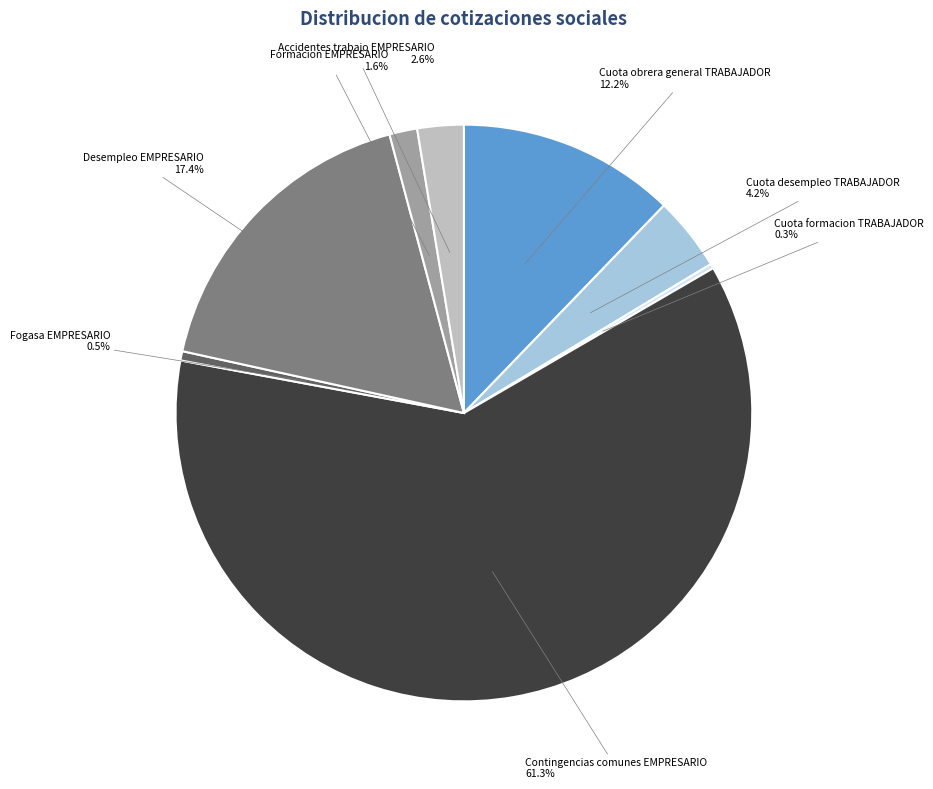

Combined, what portion of the pie is Fogasa EMPRESARIO and Cuota desempleo TRABAJADOR?

4.7%